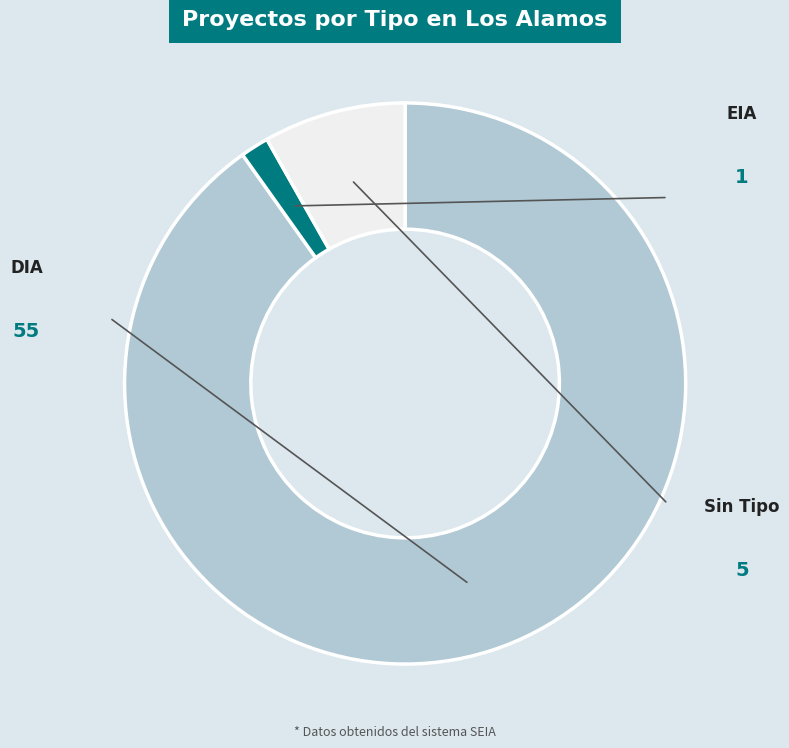

What is the change in value from DIA to EIA?

-54